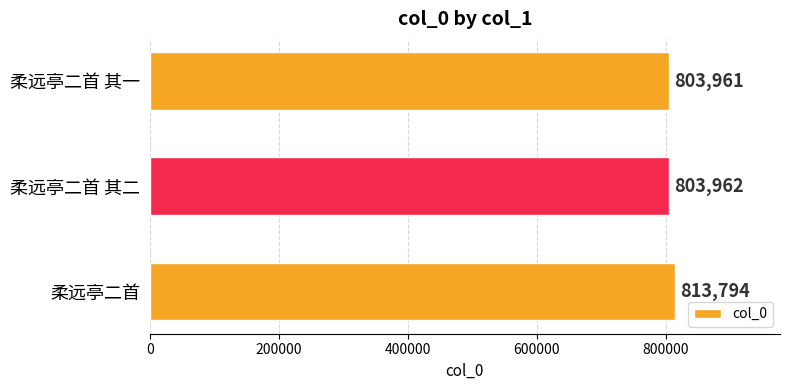

Which has a higher value, 柔远亭二首 or 柔远亭二首 其二?

柔远亭二首